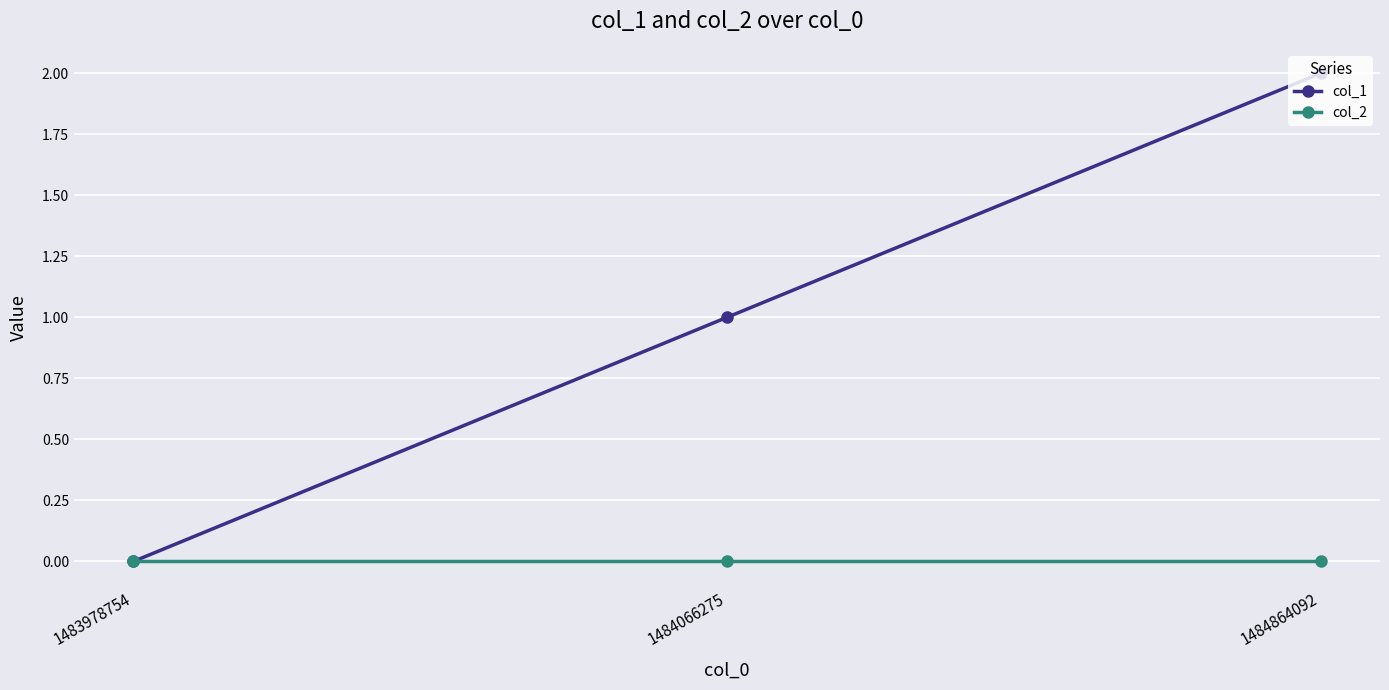

Reading left to right, list all the values displayed in this chart.

col_1: 1483978754=0	1484066275=1	1484864092=2
col_2: 1483978754=0	1484066275=0	1484864092=0